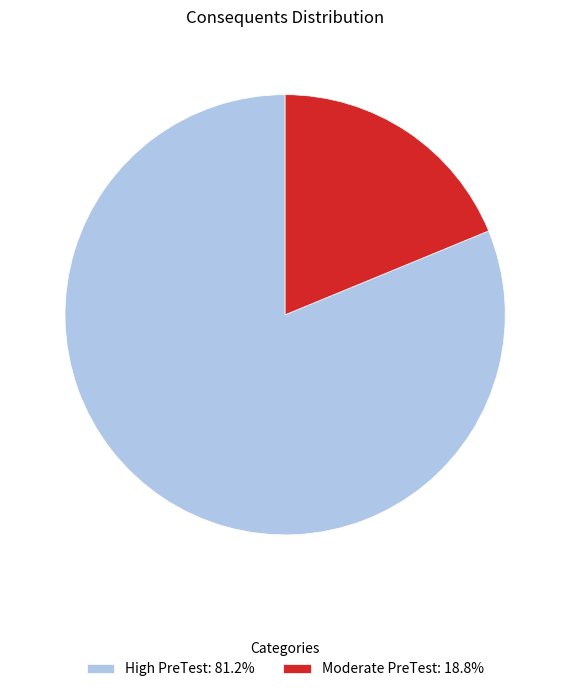

What is the smallest slice in the pie chart?

Moderate PreTest